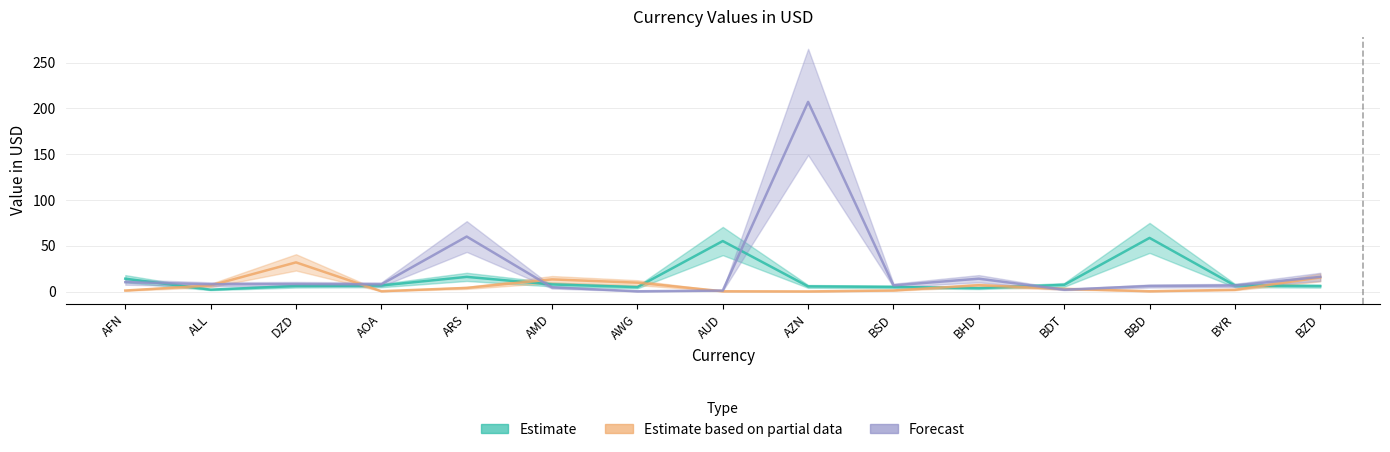

List the series in order of their peak value, highest first.

Forecast, Estimate, Estimate based on partial data